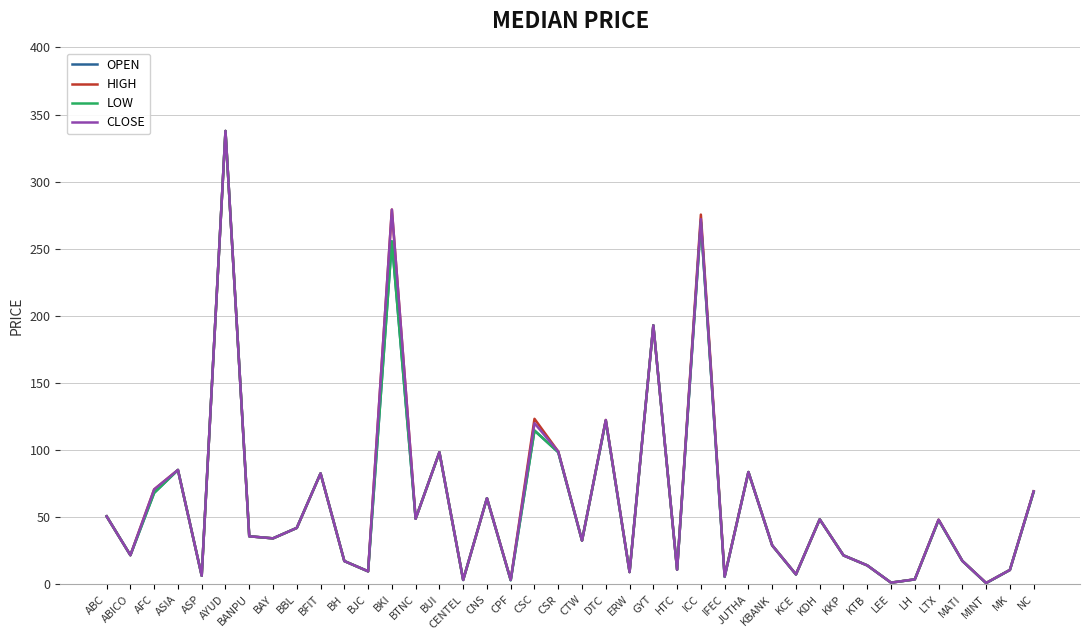

True or false: CLOSE has a value of 3.4 at CENTEL.

True